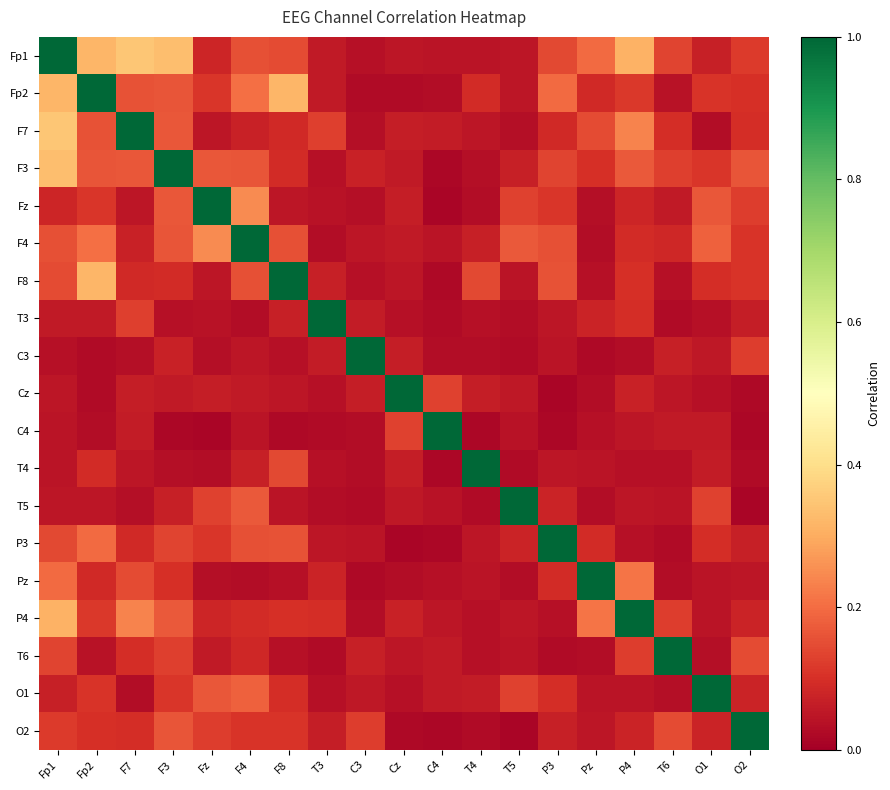

Rank the series at F4 from lowest to highest value.

T3, Pz, C4, C3, Cz, T4, F7, T6, P4, O2, Fp1, F8, P3, F3, T5, O1, Fp2, Fz, F4